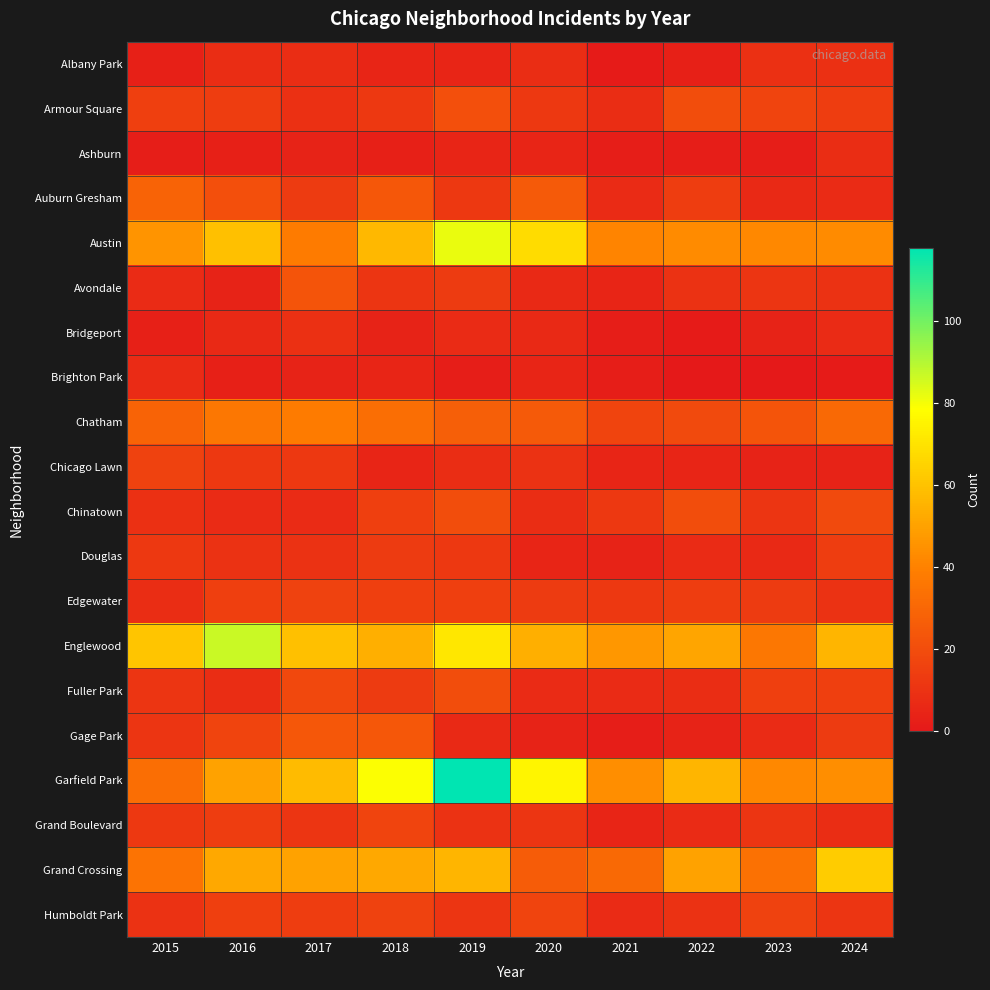

Between 2016 and 2017, which series saw the biggest shift?

Englewood